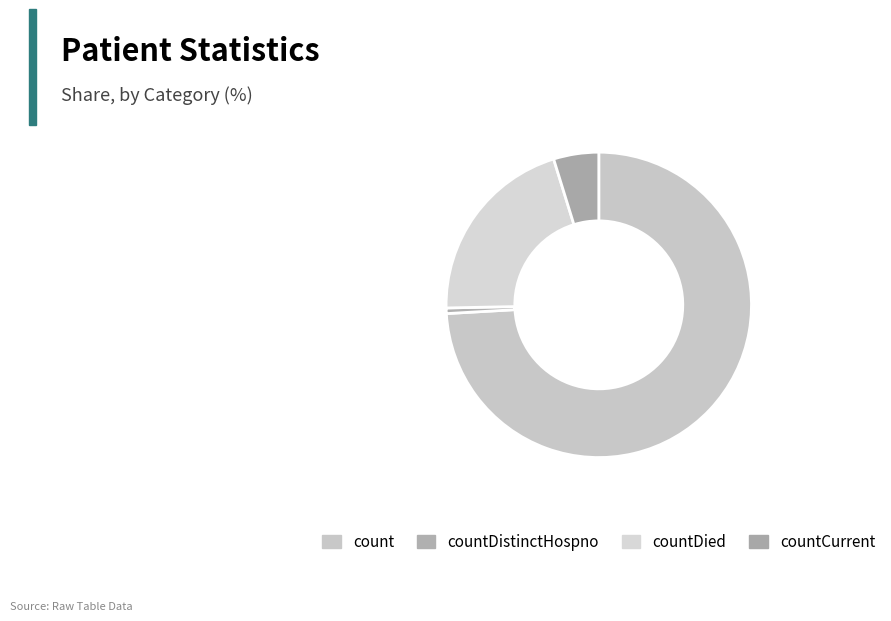

To the nearest percent, what is the difference between the countCurrent and countDied slice percentages?

16%